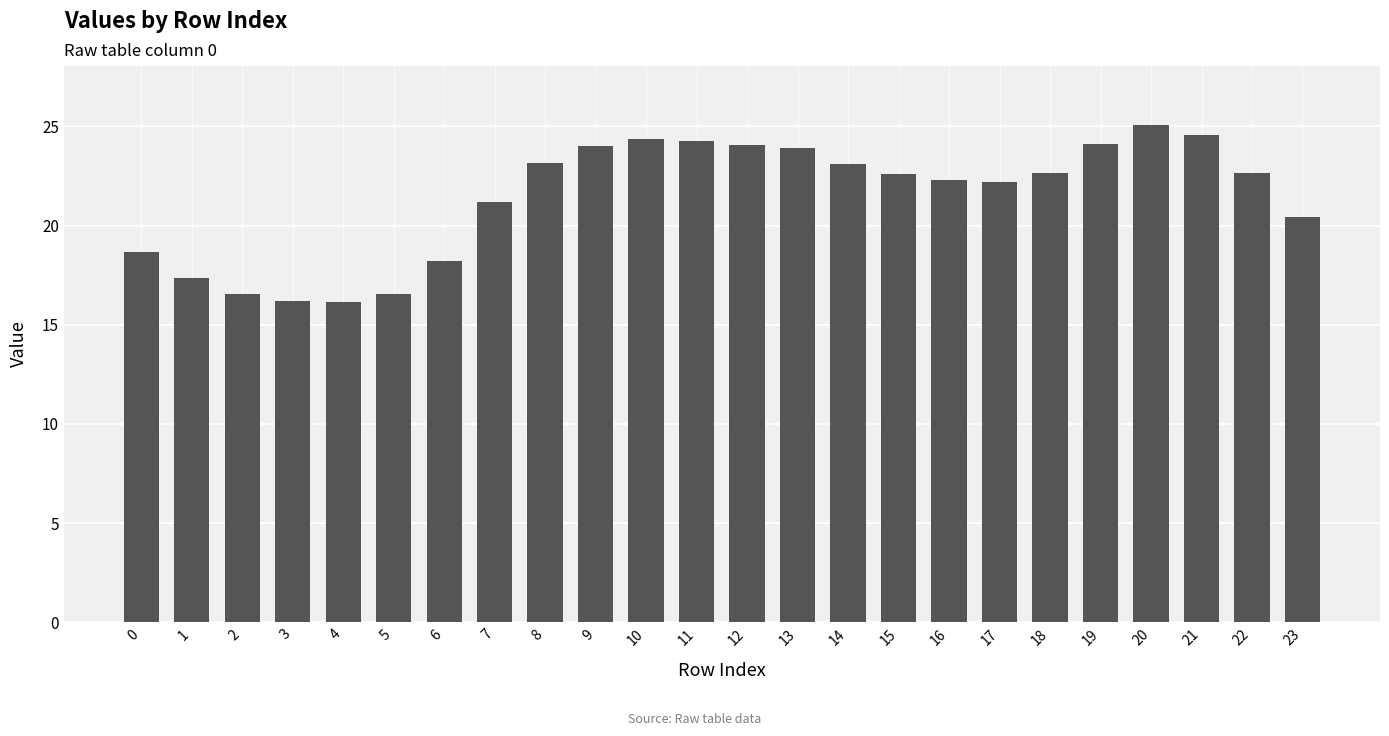

Are the bars horizontal?

No